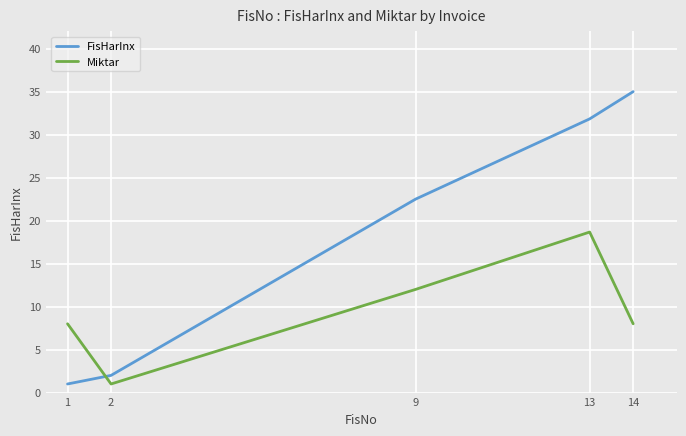

Read the Miktar value at 13.

18.7